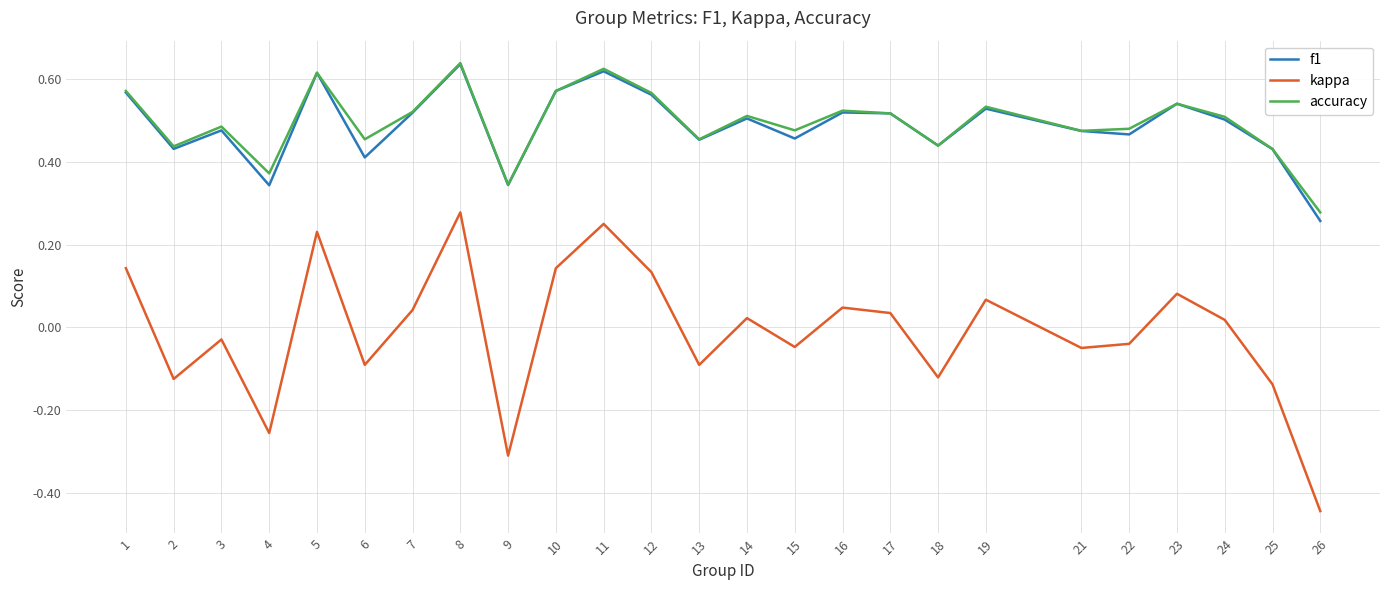

Is it true that f1 equals 0.1 at 23?

False